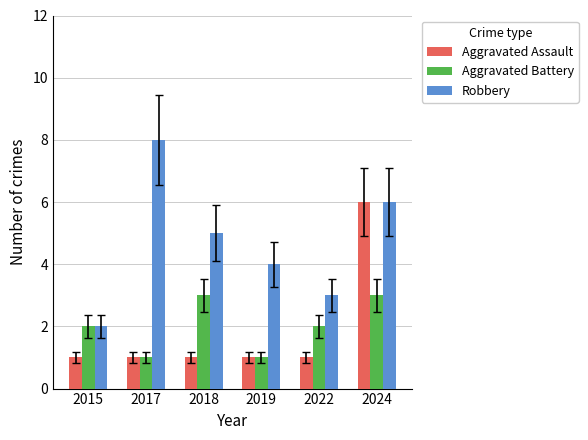

Which series has the largest range (max minus min)?

Robbery